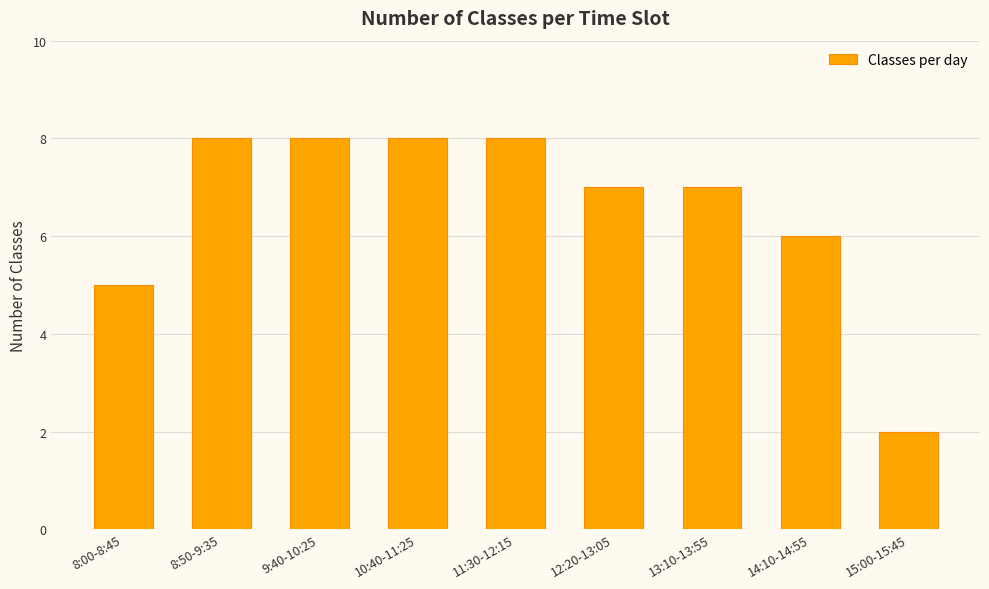

What is the minimum value shown in the chart?

2